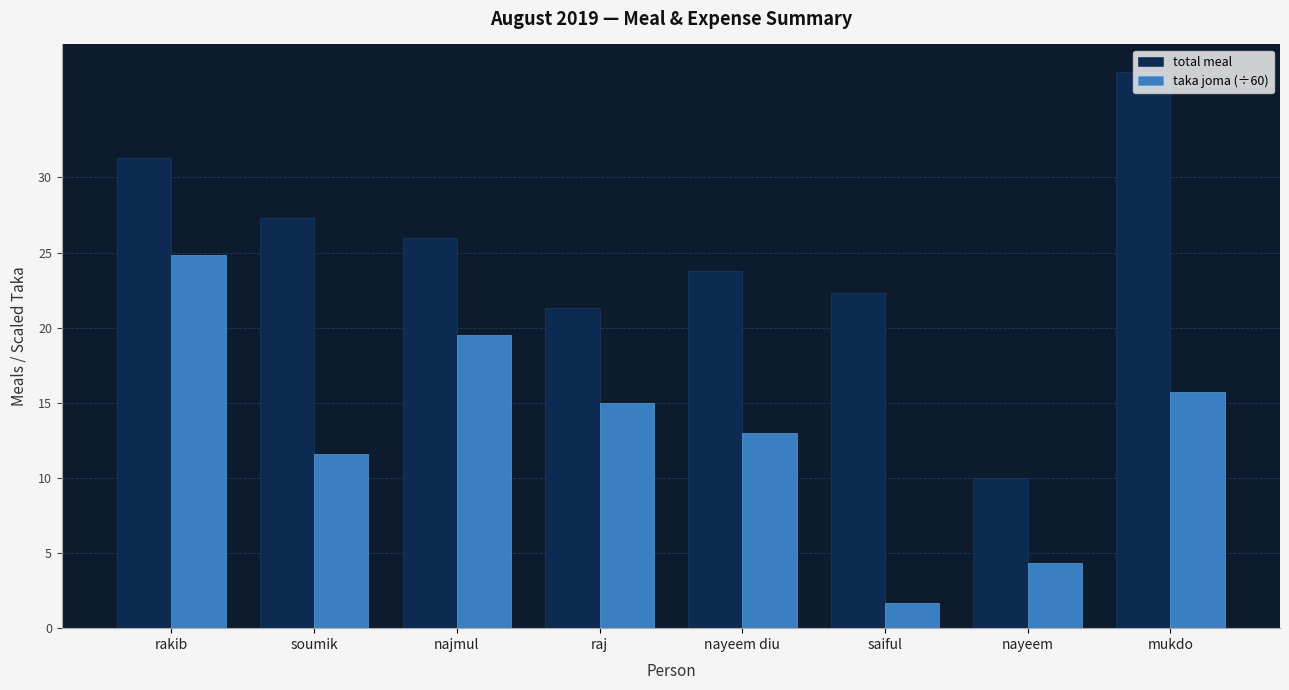

The taka joma (÷60) series shows 6.6 at najmul. True or false?

False